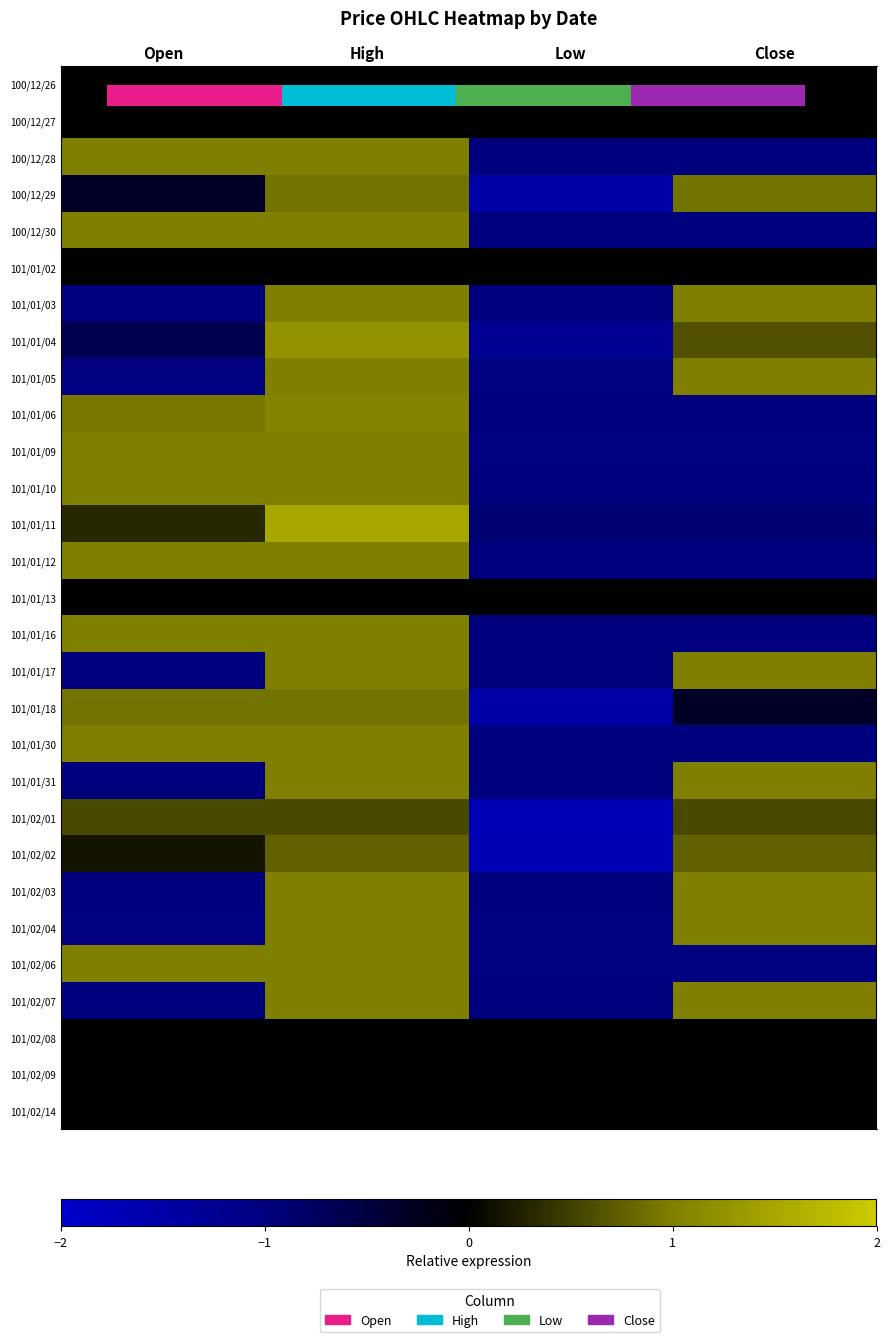

Between Close and Open, which is larger?

Close